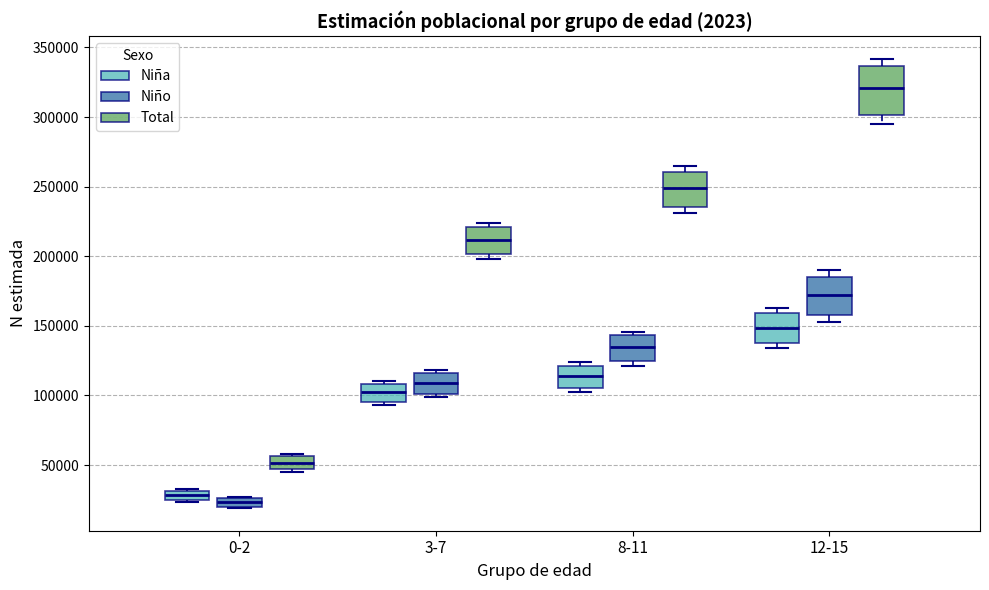

Where does the median line of the box for 8-11 (Total) sit on the y-axis? The values are not printed on the chart, so give them approximately, as read against the axis.

250000